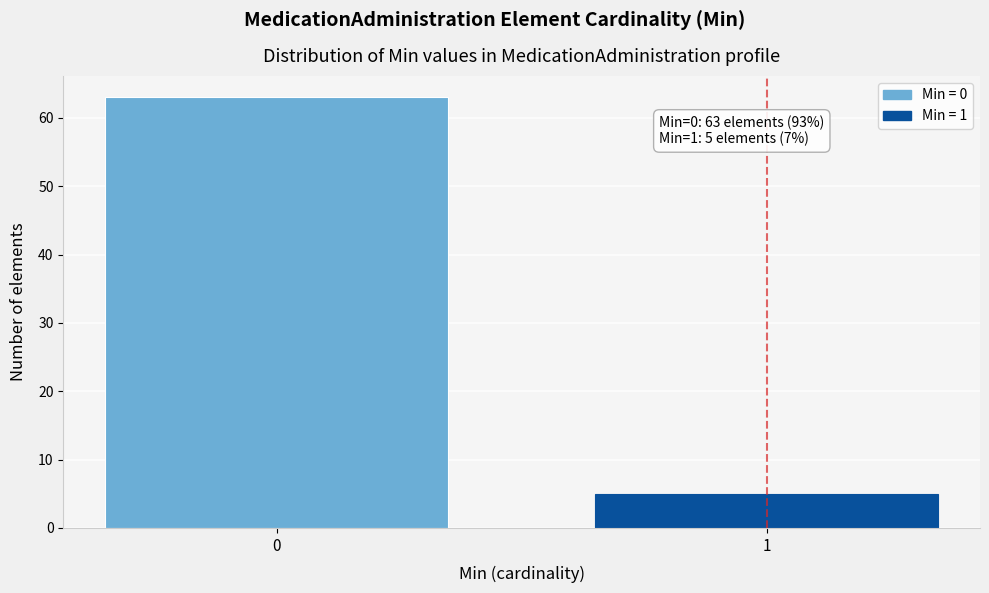

Reading left to right, what are all the values shown in this chart?

0=63	1=5